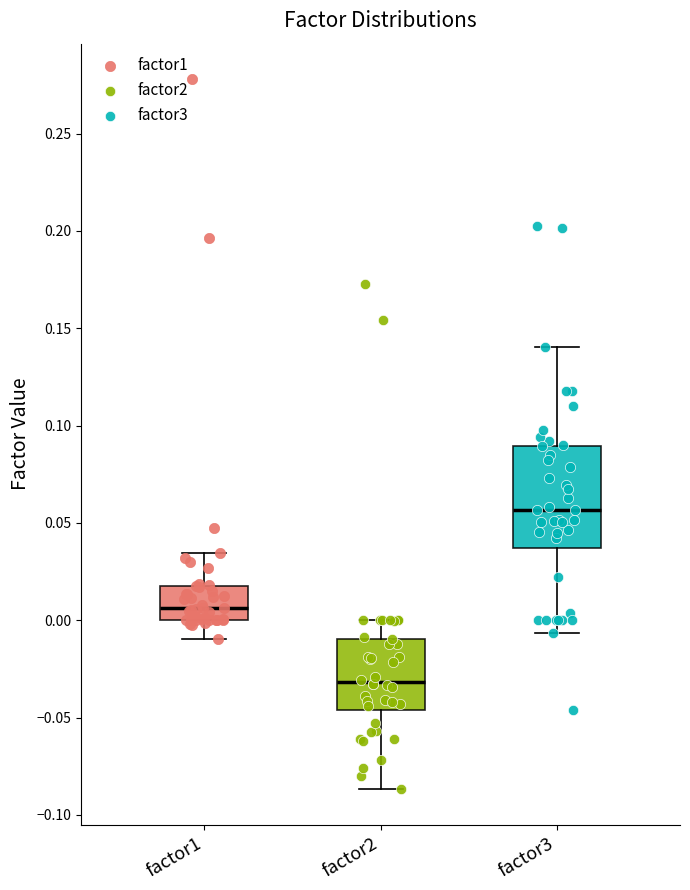

Where does the lower whisker of the box for factor3 end on the y-axis? The values are not printed on the chart, so give them approximately, as read against the axis.

-0.005